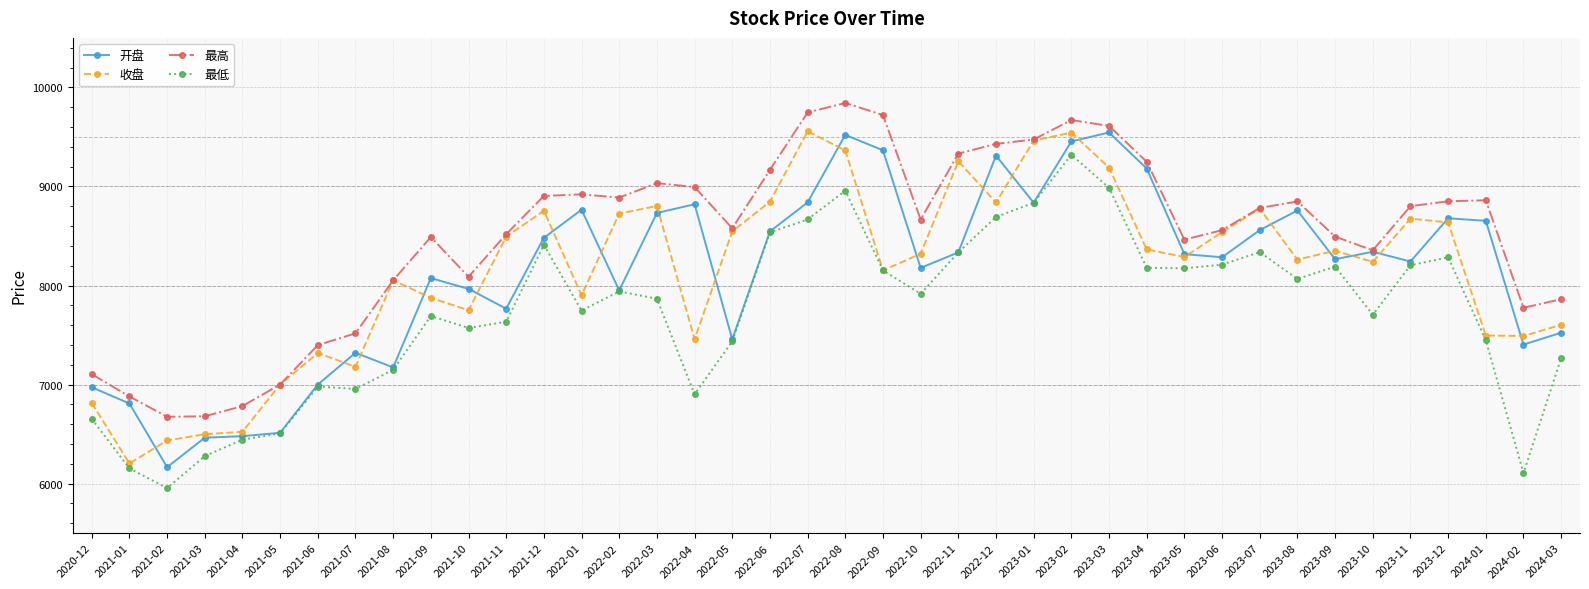

What is the difference between the maximum and minimum values in the 最高 series?

3168.4